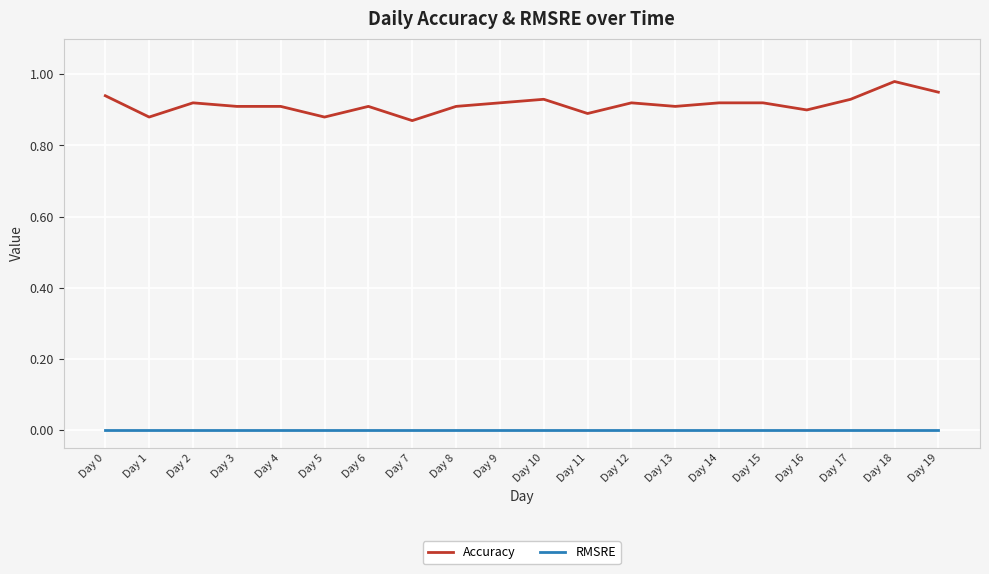

Which series has the largest total across all categories?

Accuracy